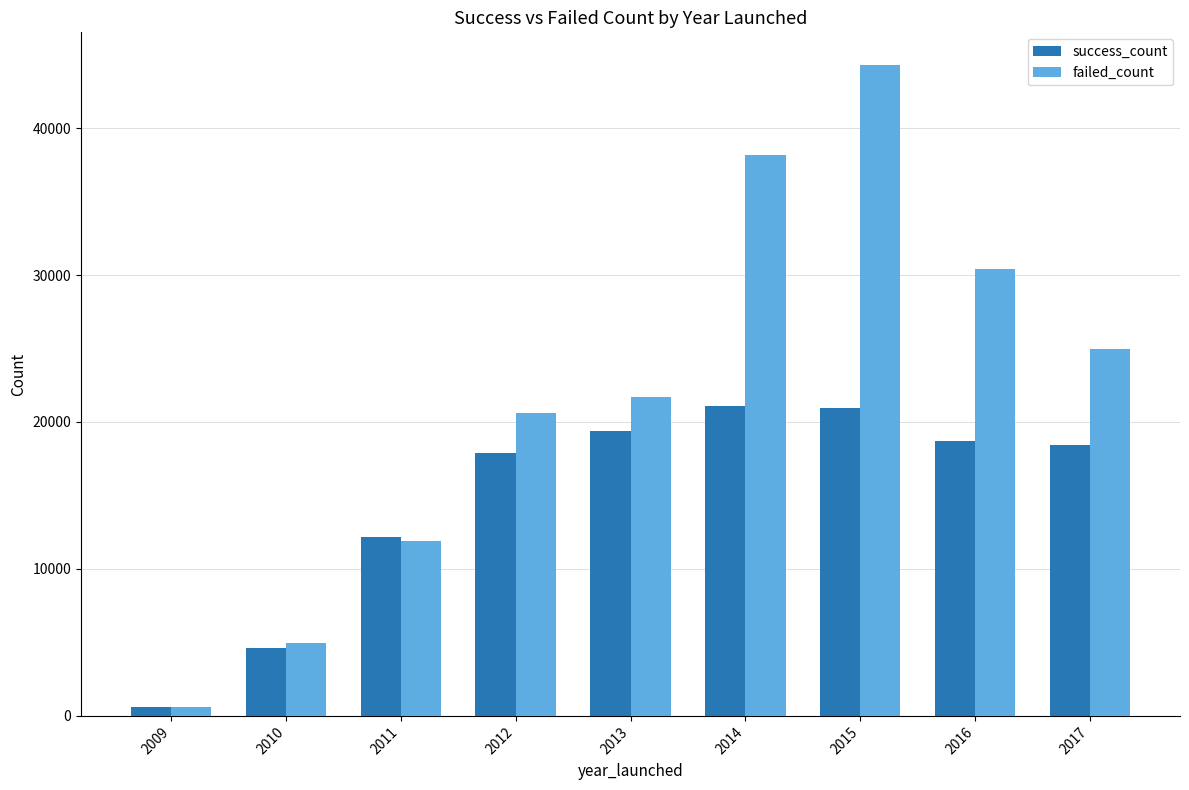

What are all the series names shown in the legend?

success_count, failed_count